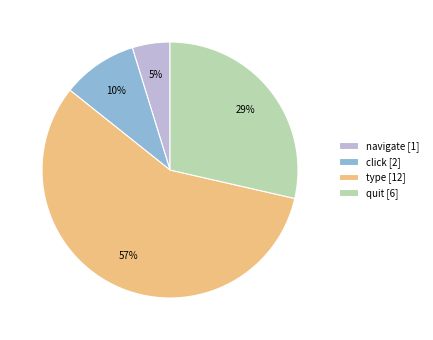

Which category accounts for the majority?

type [12]